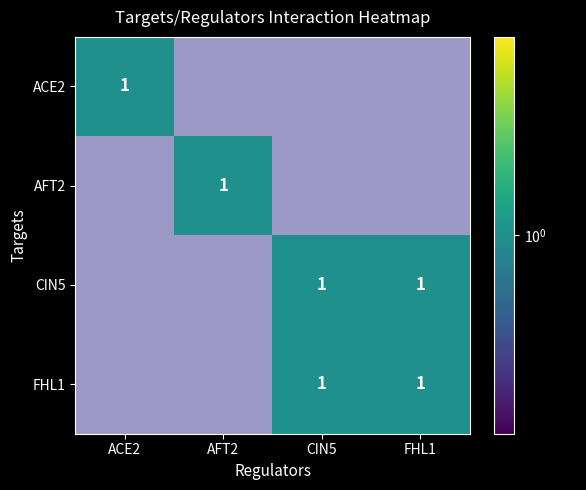

The ACE2 series shows 1 at ACE2. True or false?

True